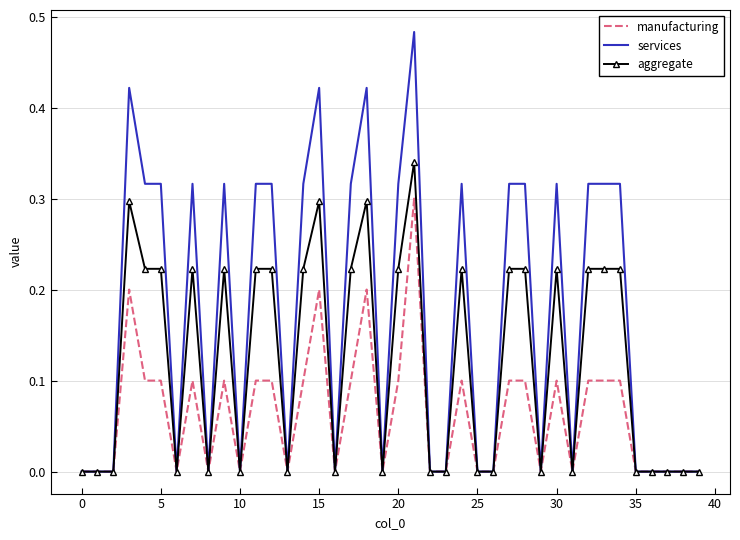

List the series in order of their overall mean, highest first.

services, aggregate, manufacturing